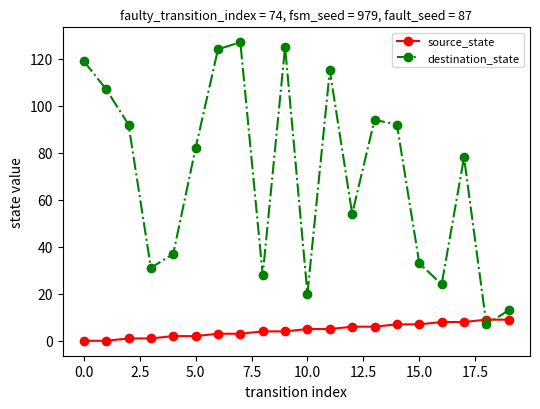

At how many categories does at least one series exceed 67?

11